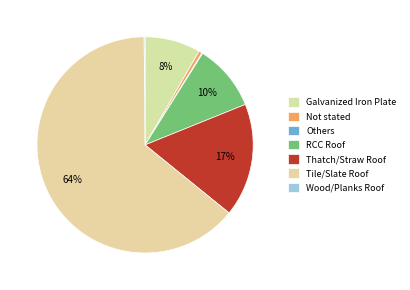

What is the majority slice?

Tile/Slate Roof